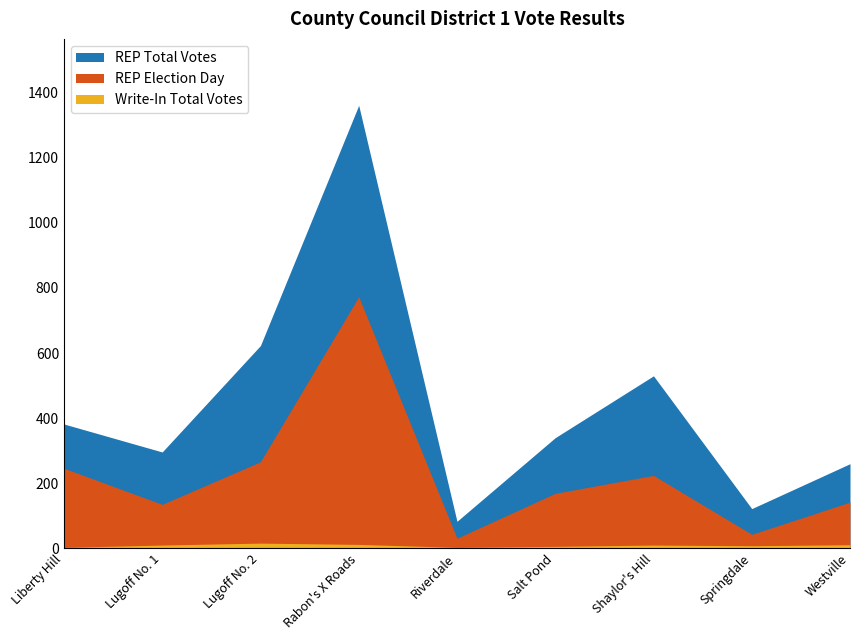

What is the sum of the REP Total Votes values at Salt Pond and Riverdale?

423